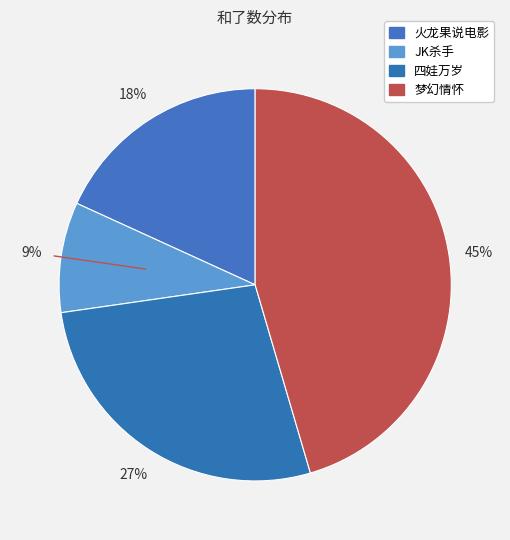

Which category has the biggest portion of the pie?

梦幻情怀